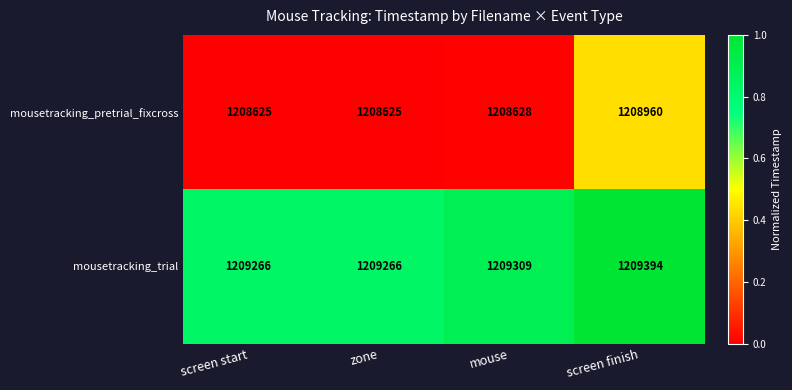

Reading left to right, list all the values displayed in this chart.

mousetracking_pretrial_fixcross: screen start=1208625	zone=1208625	mouse=1208628	screen finish=1208960
mousetracking_trial: screen start=1209266	zone=1209266	mouse=1209309	screen finish=1209394